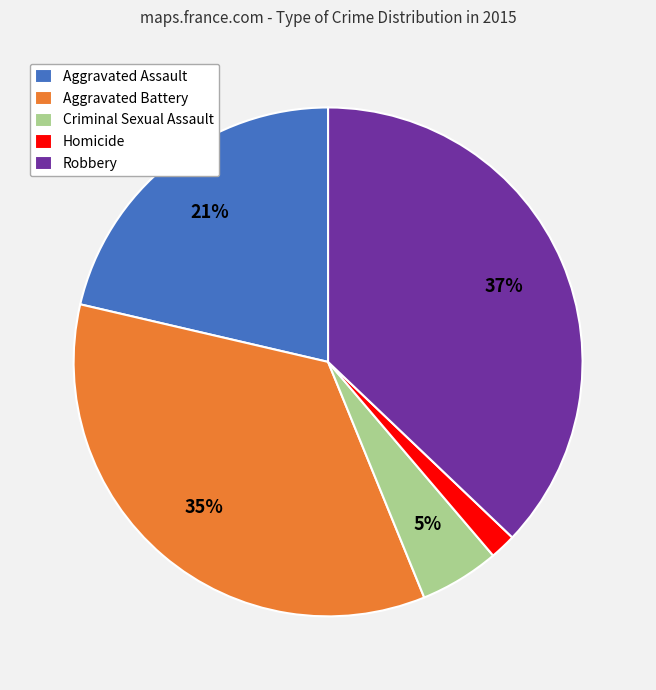

True or false: Robbery accounts for 50% of the total.

False